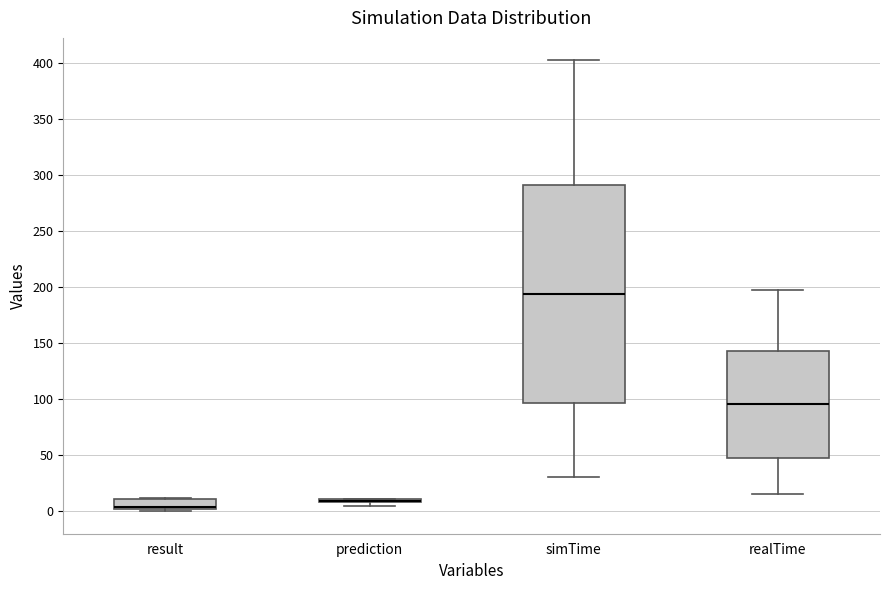

Reading left to right, transcribe this box plot: for each box, give where its median line is, the range the box spans, and where its two whiskers end, as read against the y-axis. The values are not printed on the chart, so give them approximately, as read against the axis.

result: median 5, box 0 to 10, whiskers 0 (just below the box's lower edge) to 10
prediction: box collapsed to a line at 10, whiskers 5 to 10
simTime: median 195, box 95 to 290, whiskers 30 to 400
realTime: median 95, box 50 to 145, whiskers 15 to 200